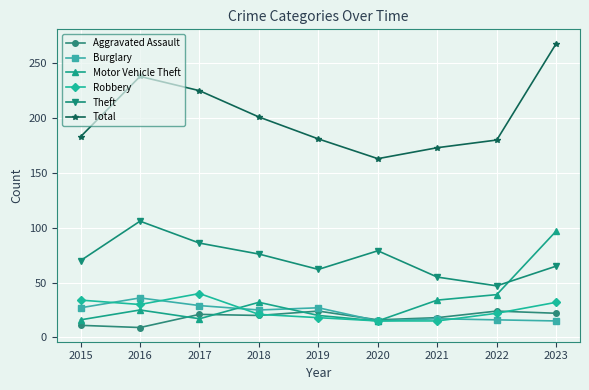

What is the value of the Robbery point at the 7th from the left?

15